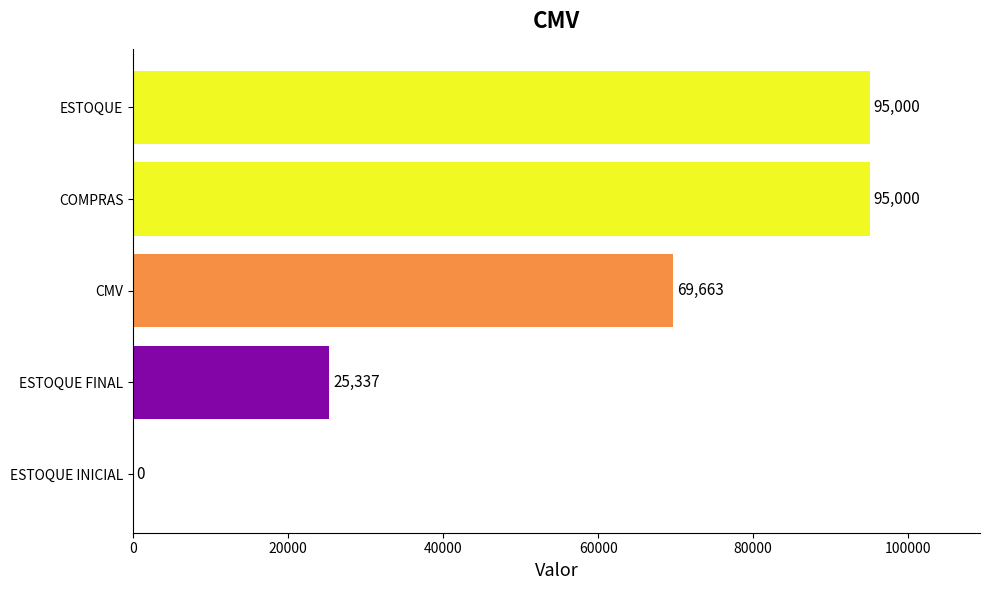

Reading bottom to top, extract all data points from this chart.

ESTOQUE INICIAL=0	ESTOQUE FINAL=25337	CMV=69663	COMPRAS=95000	ESTOQUE=95000